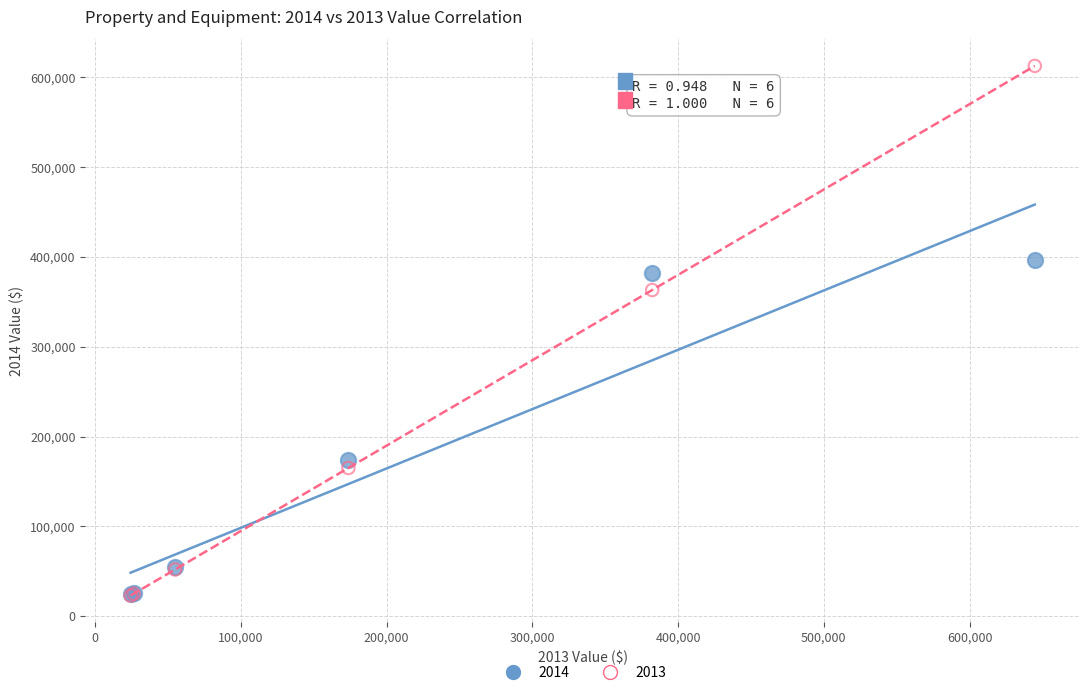

Which series reaches the maximum Y coordinate?

2013